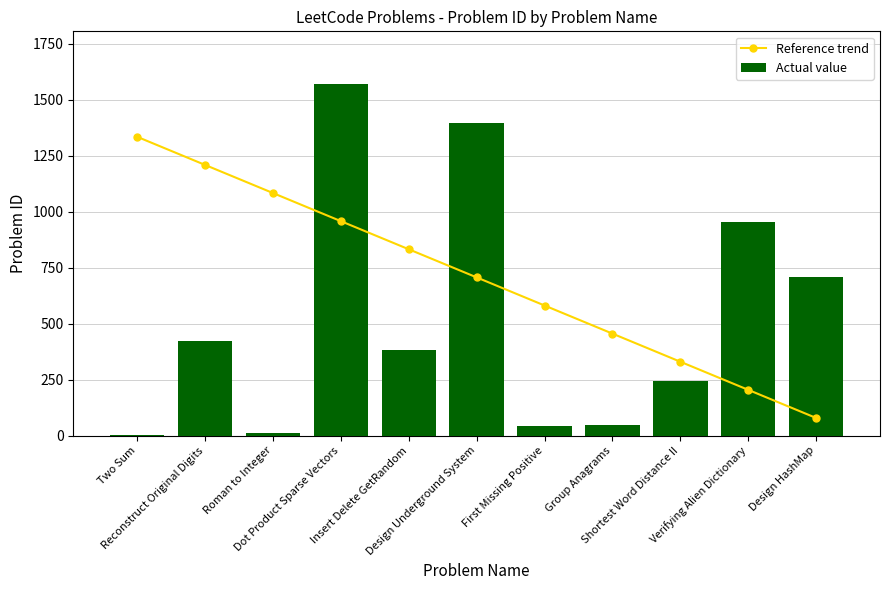

At which label does Actual value first exceed 380?

Reconstruct Original Digits